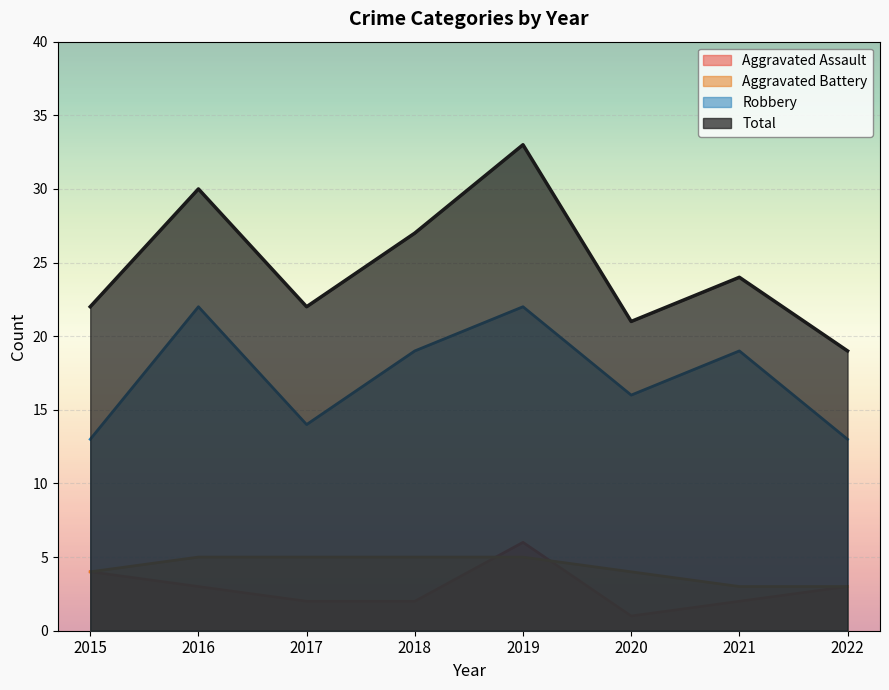

Where is Aggravated Battery nearest to the value 4?

2015